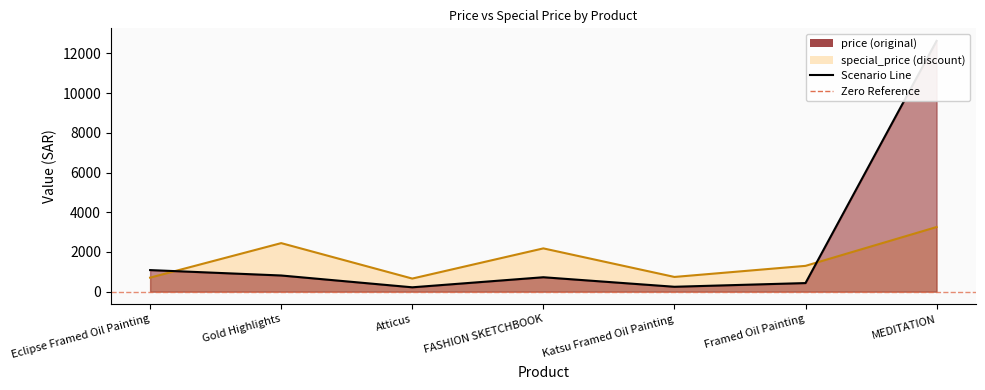

At which category does price reach its first local valley?

Atticus